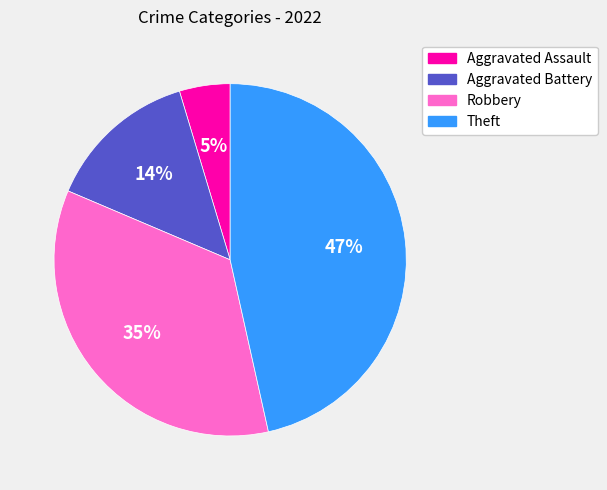

Between Aggravated Assault and Aggravated Battery, which is larger?

Aggravated Battery